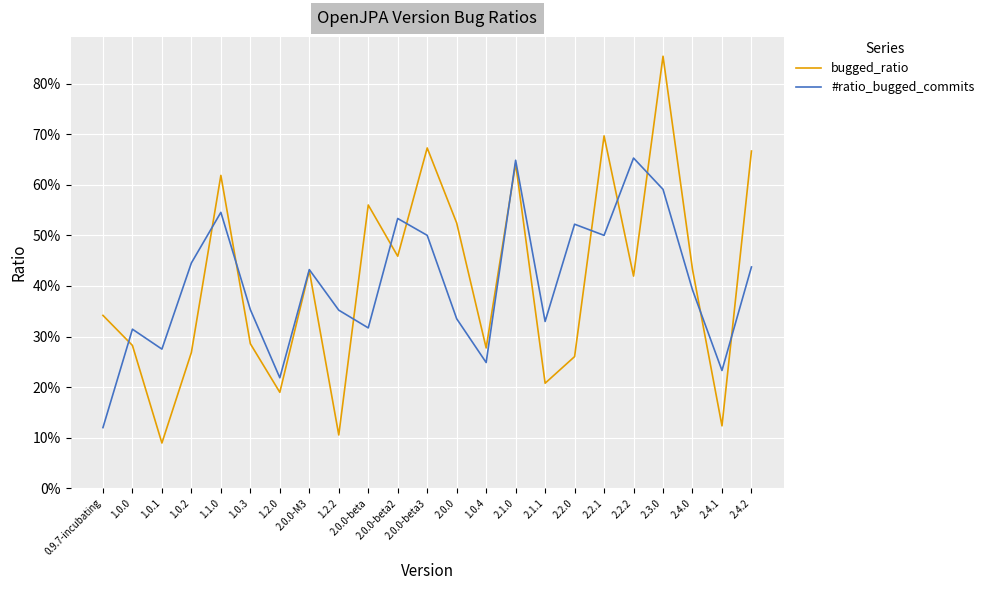

What is the label of the 2nd point from the left?

1.0.0